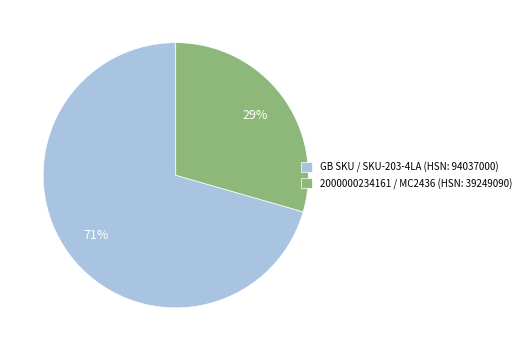

Is there a majority slice in this chart?

Yes